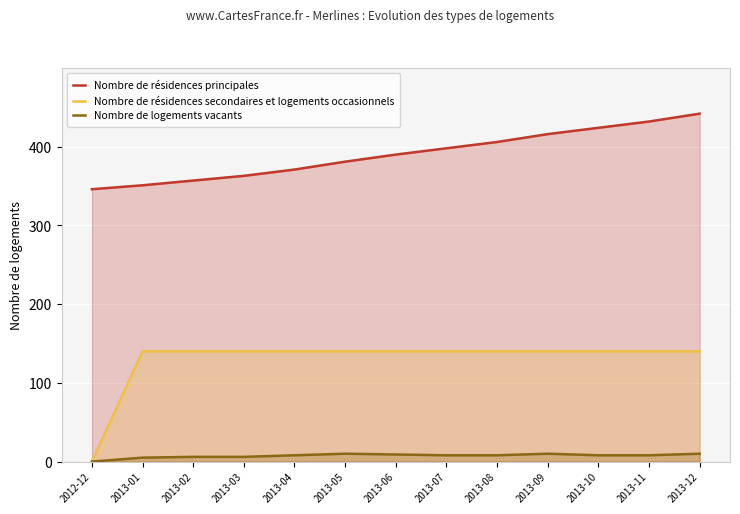

What is the total value across all series at 2013-12?

592